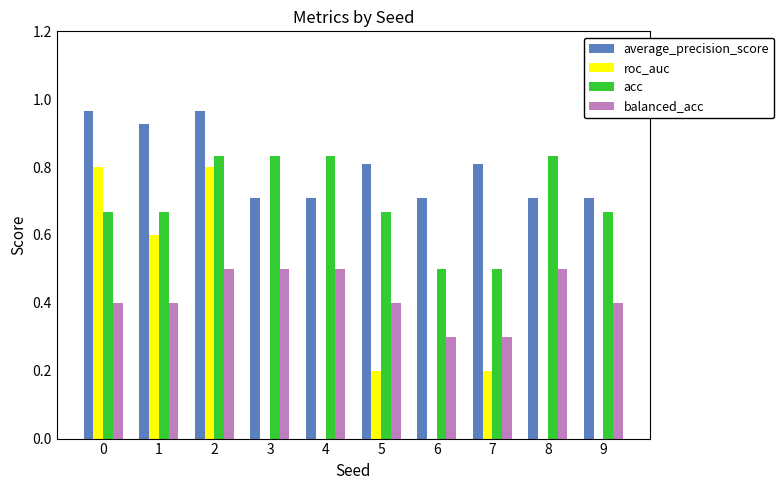

Are the bars horizontal?

No